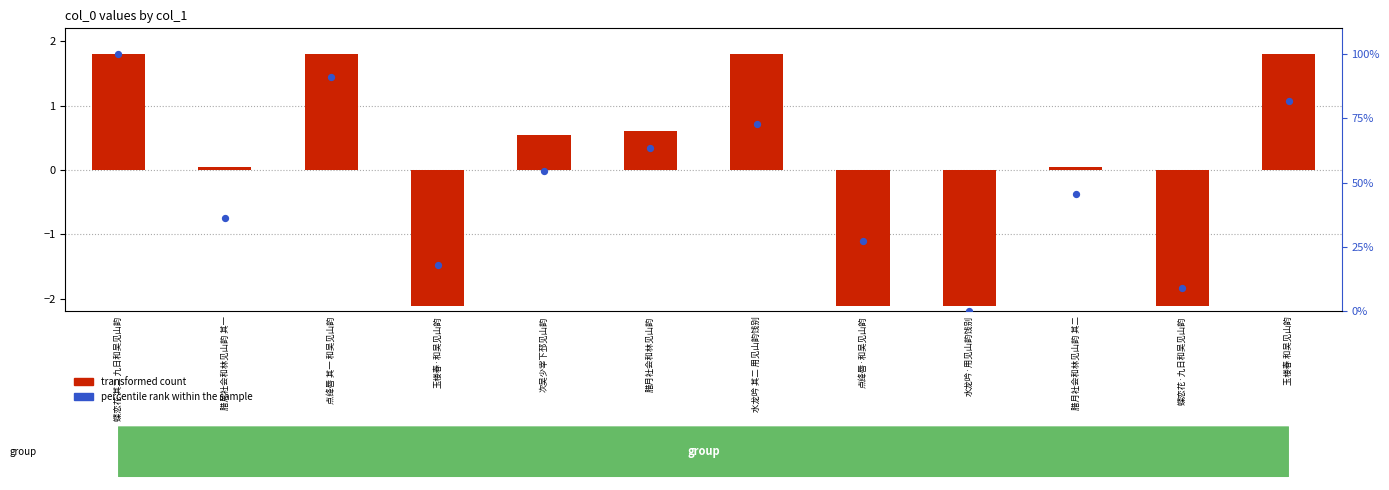

What are all the series names shown in the legend?

transformed count, percentile rank within the sample